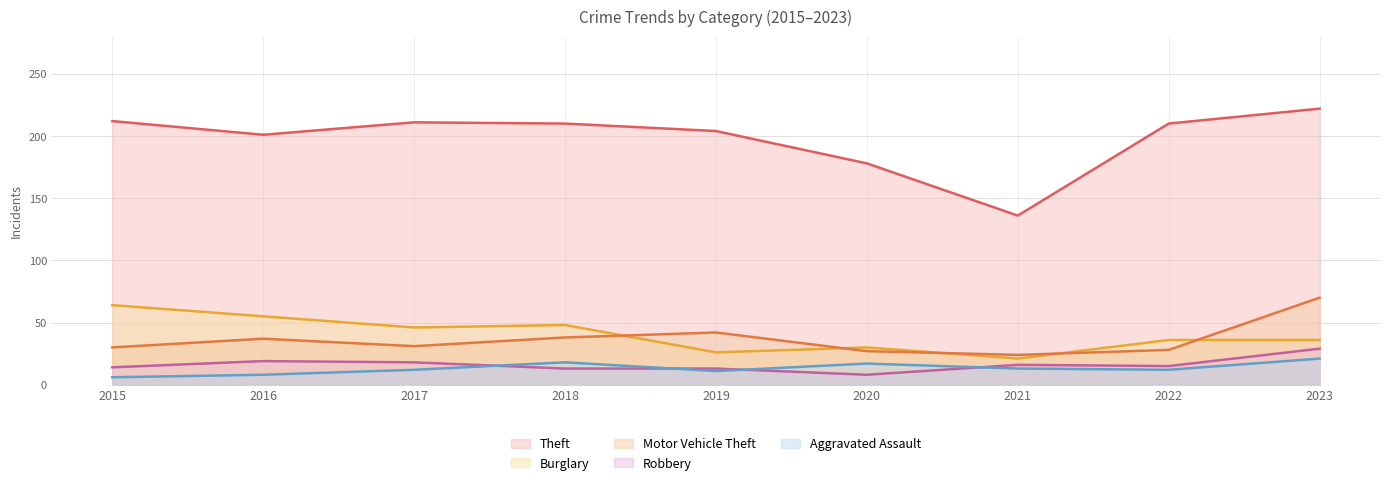

Does the chart have visible grid lines?

Yes